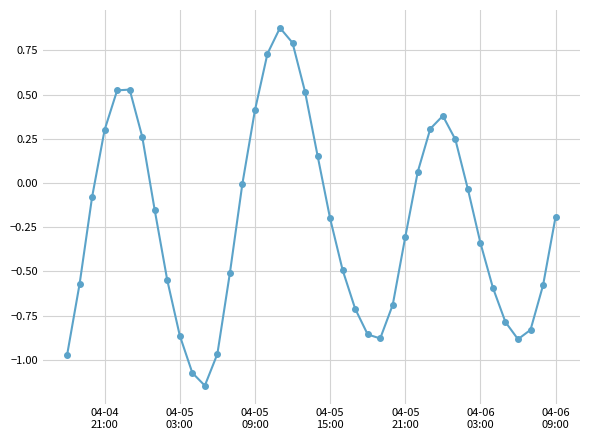

What is the difference between the second highest and second lowest values?

1.9